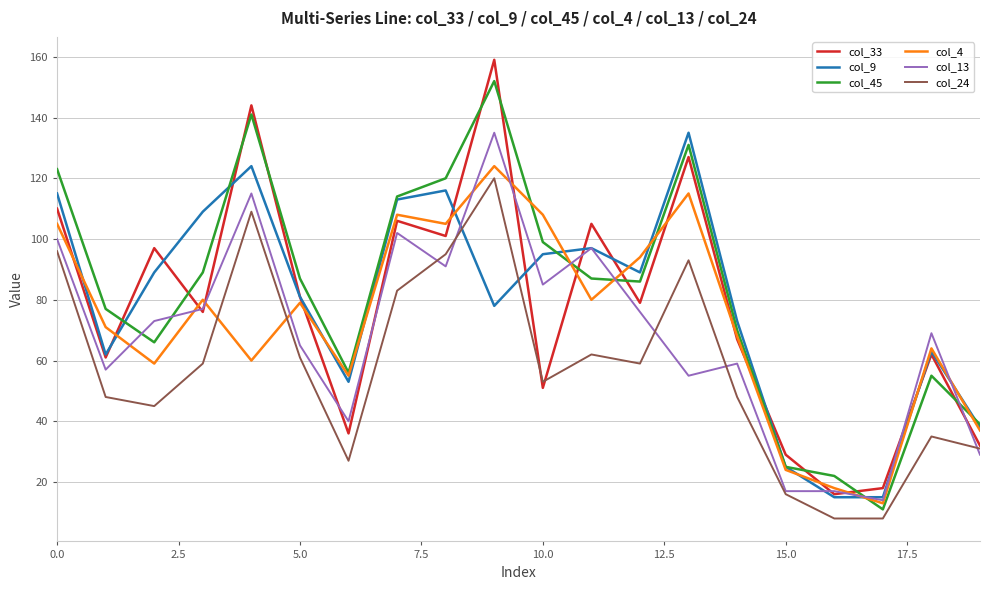

What is the minimum value shown in the chart?

8